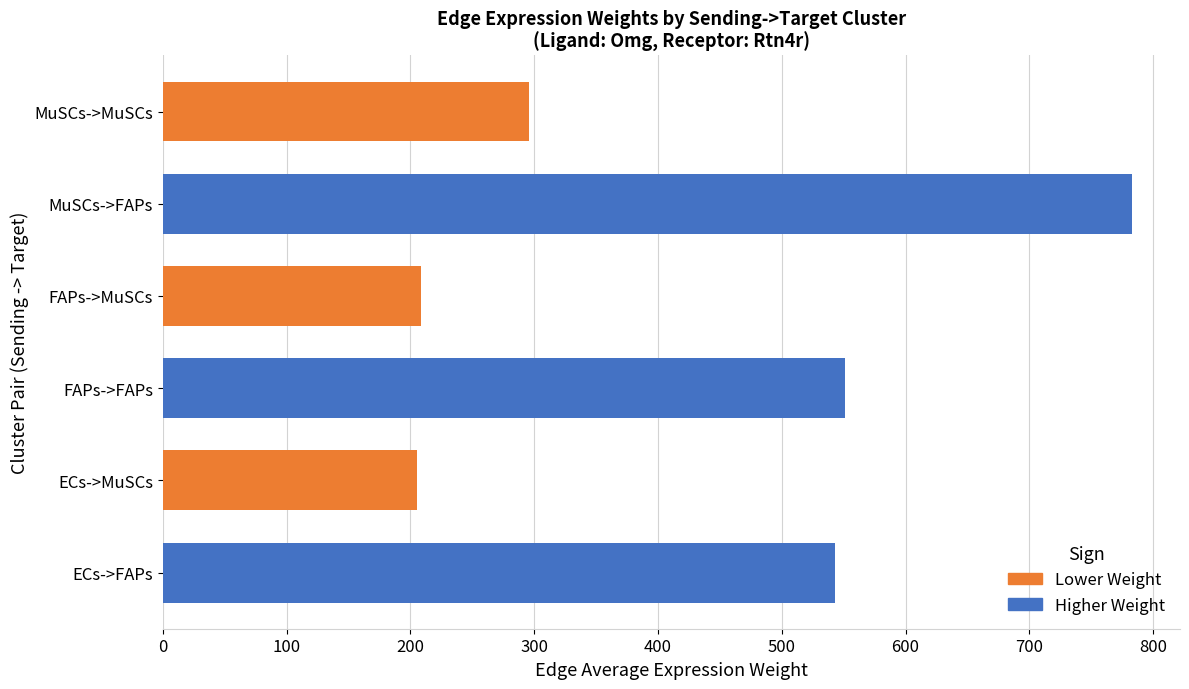

What is the maximum value shown in the chart?

782.5